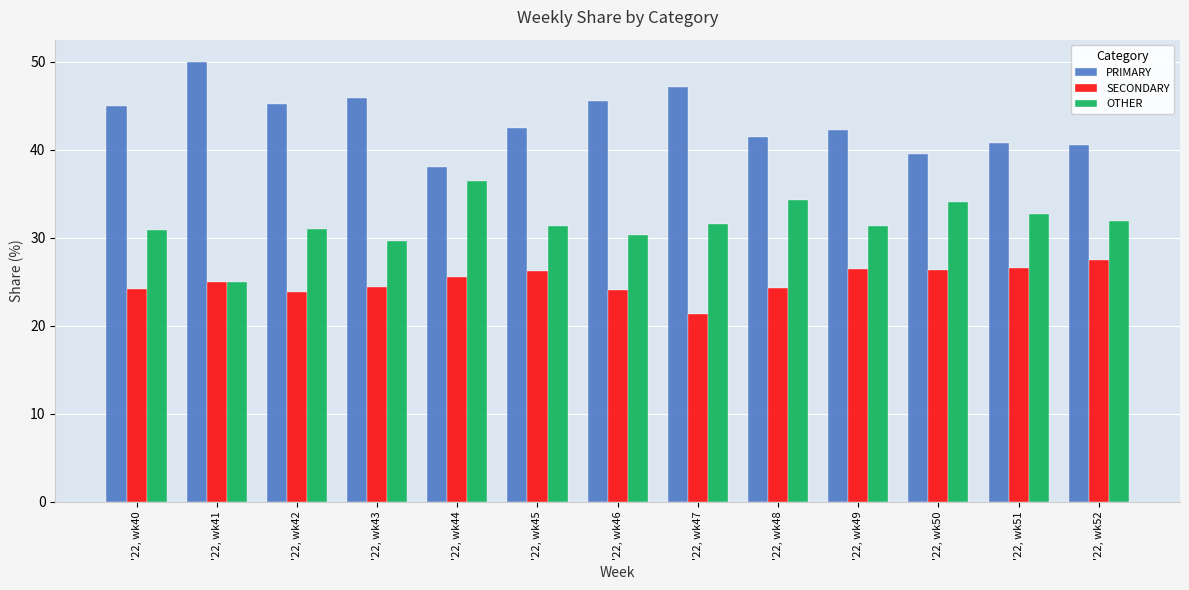

The value of PRIMARY at '22, wk49 is 68.3. True or false?

False